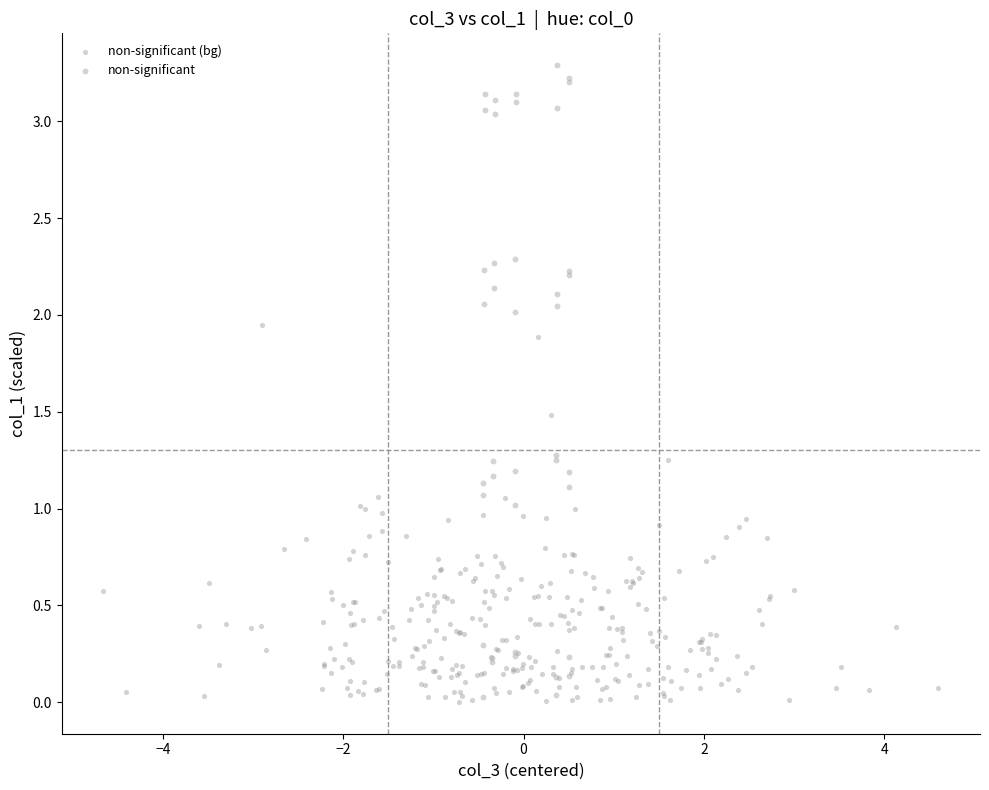

What are all the series names shown in the legend?

non-significant (bg), non-significant